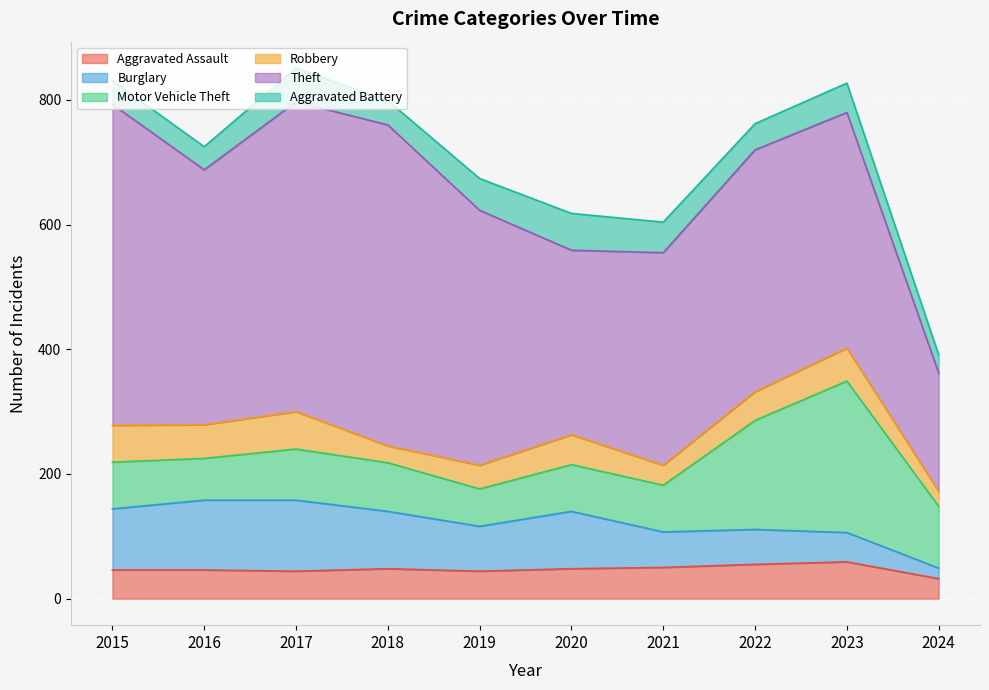

Is it true that Robbery equals 68 at 2022?

False